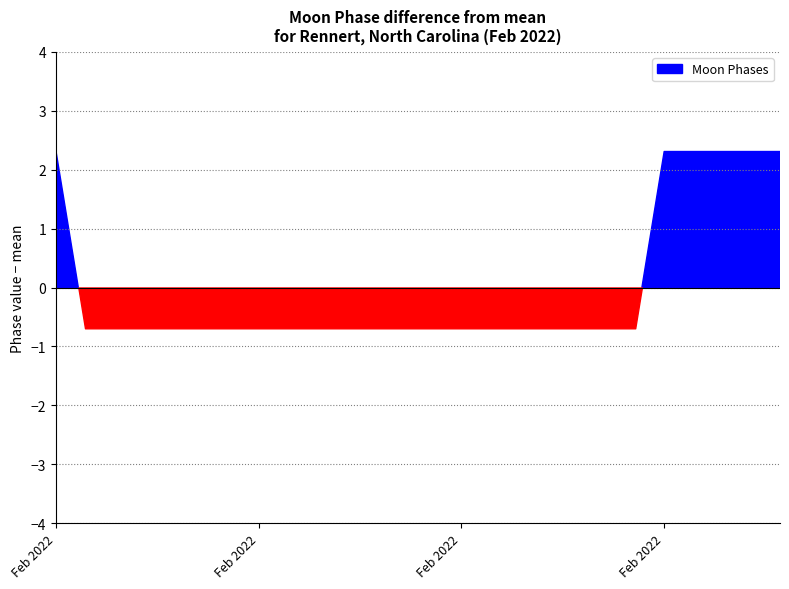

What is the difference between the maximum and minimum values?

3